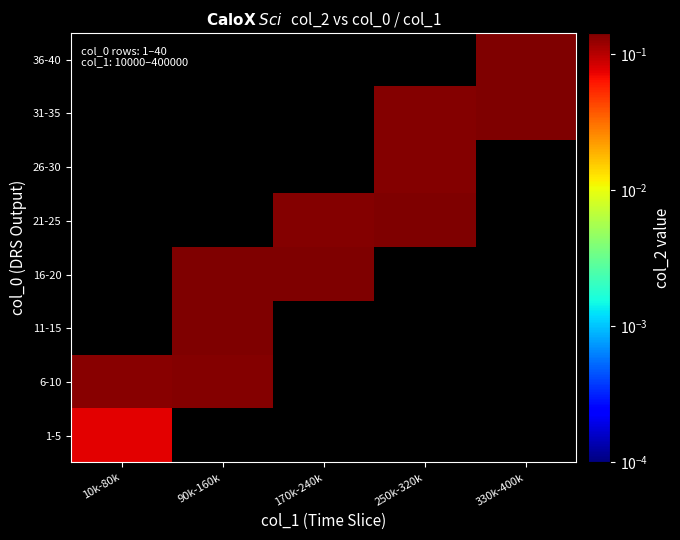

Rank the series at 330k-400k from lowest to highest value.

1-5, 6-10, 11-15, 16-20, 21-25, 26-30, 36-40, 31-35